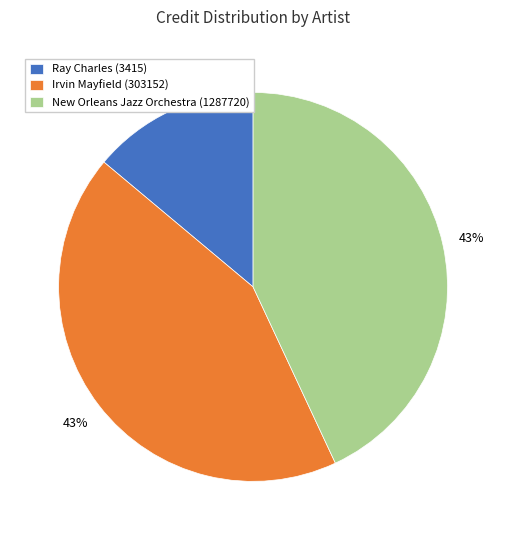

To the nearest percent, what portion does Irvin Mayfield (303152) represent?

43%